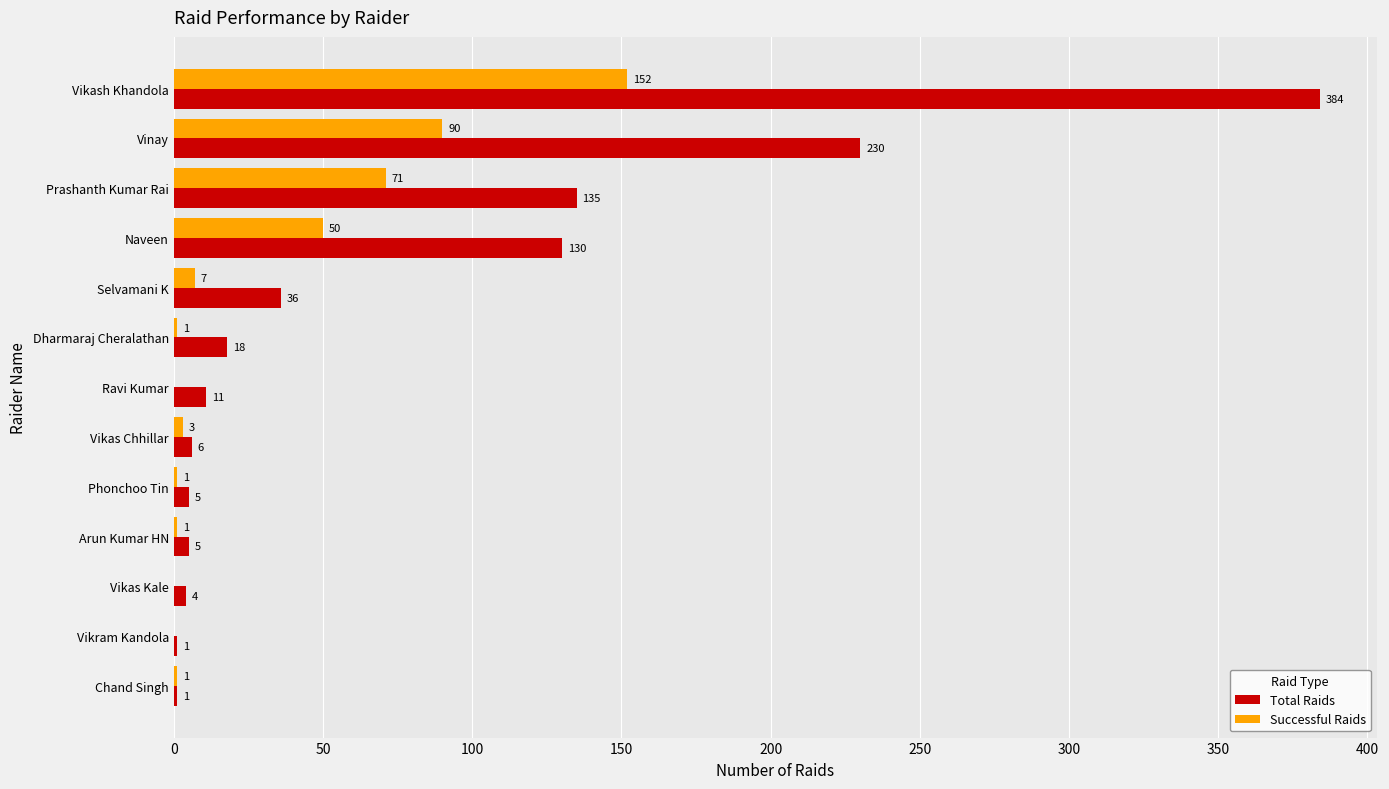

What is the total value across all series at Prashanth Kumar Rai?

206